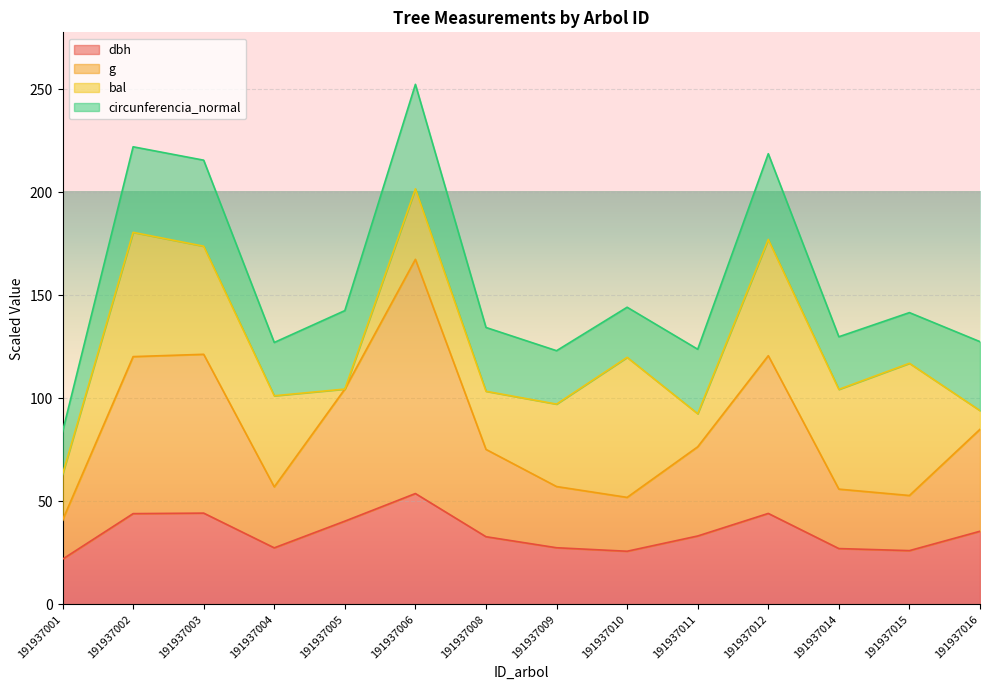

What is the total value across all series at 191937004?

127.1